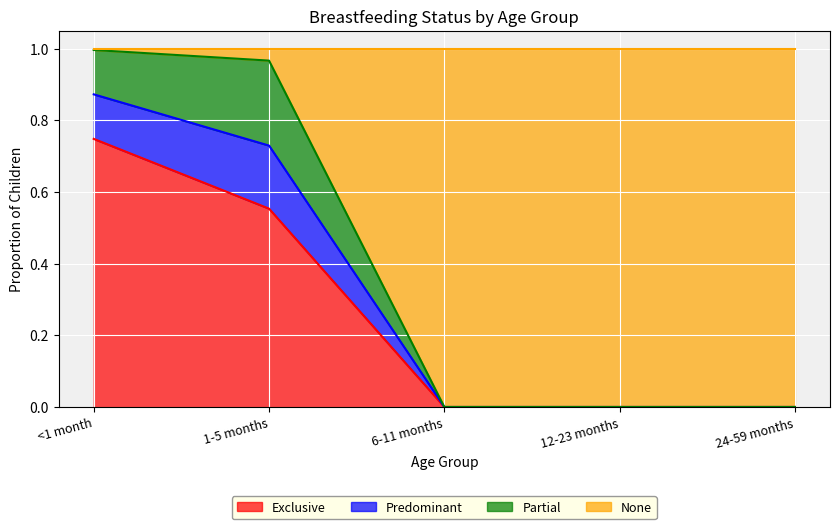

What is the total value across all series at 1-5 months?

1.0